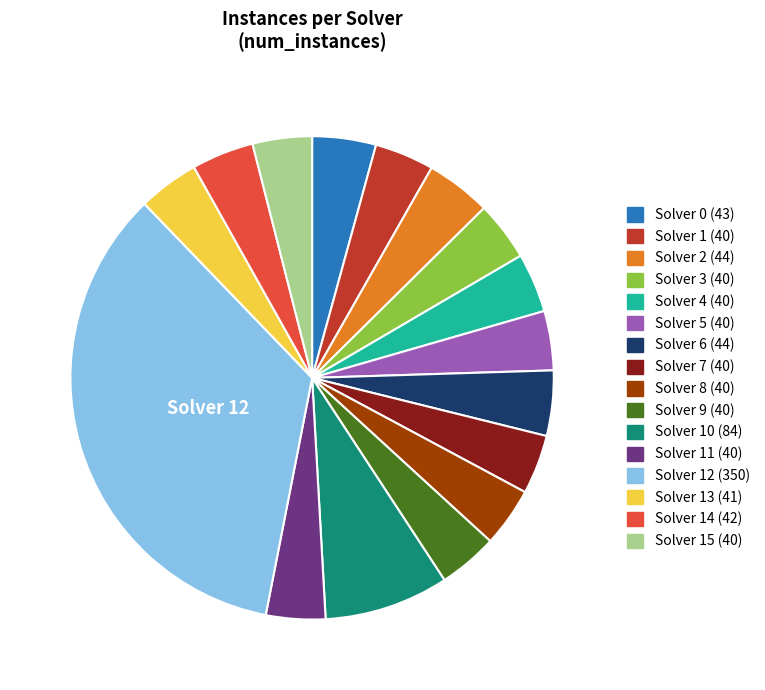

Does any single category account for the majority?

No